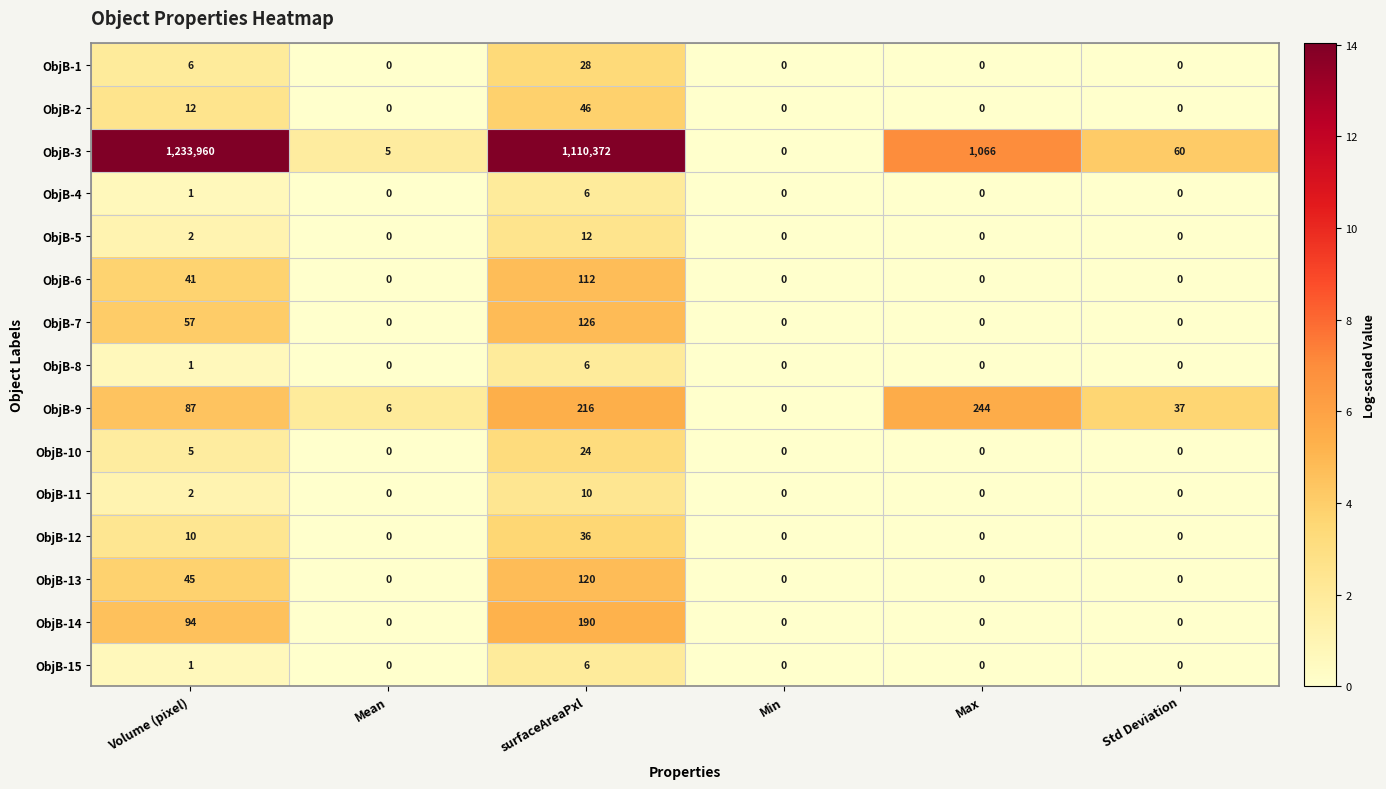

What is the greatest value displayed?

1233960